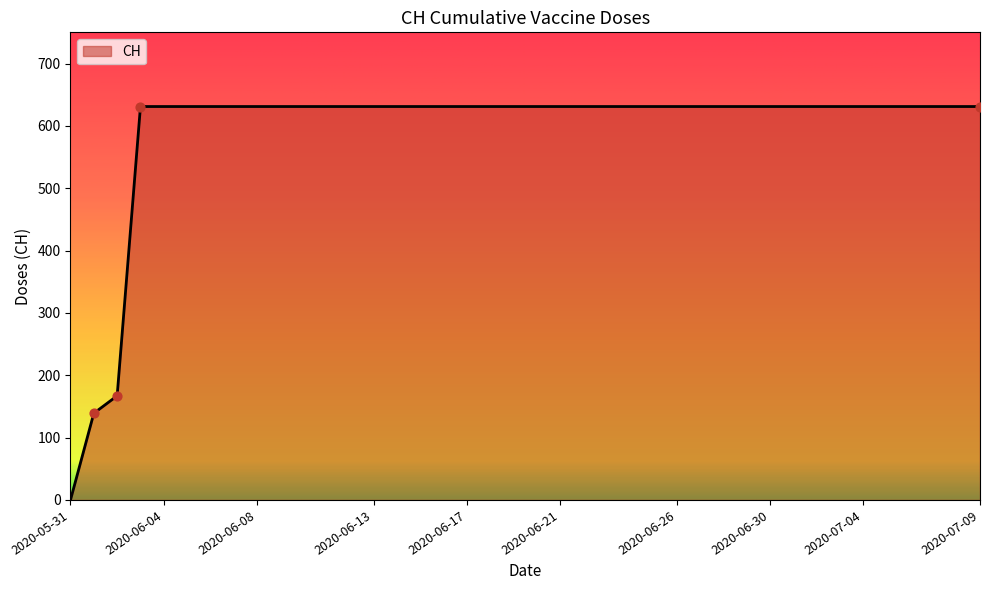

What is the greatest value displayed?

631